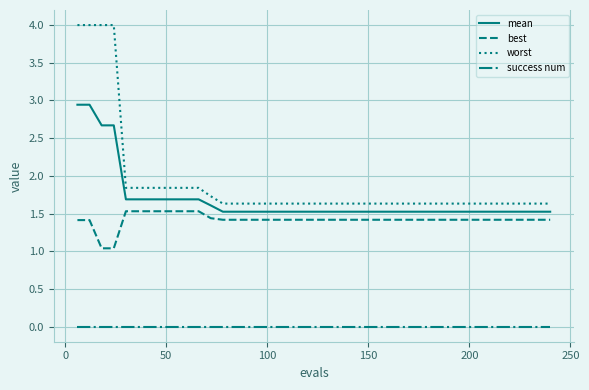

True or false: best and worst intersect in this chart.

False